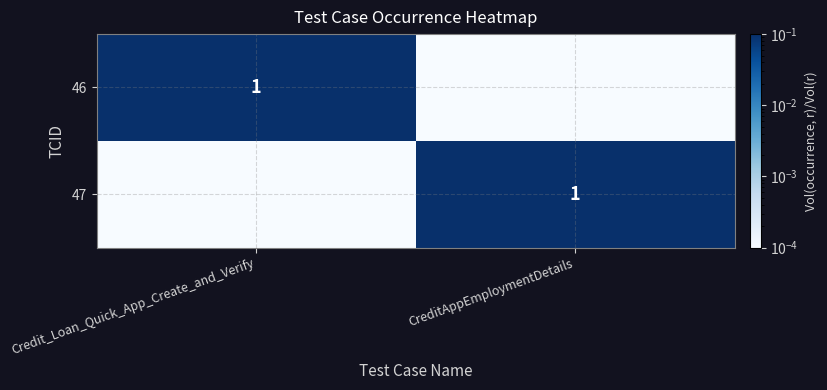

Rank the series by their maximum value, from lowest to highest.

46, 47